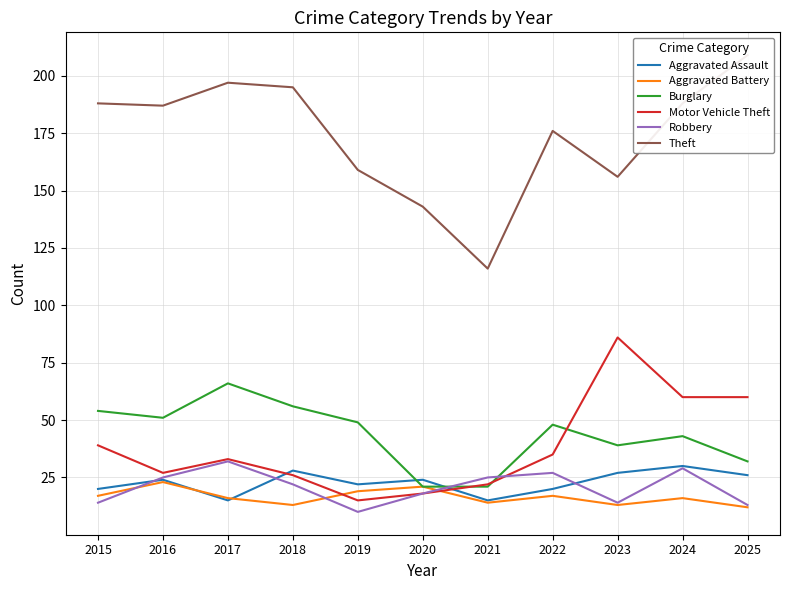

What are all the series names shown in the legend?

Aggravated Assault, Aggravated Battery, Burglary, Motor Vehicle Theft, Robbery, Theft